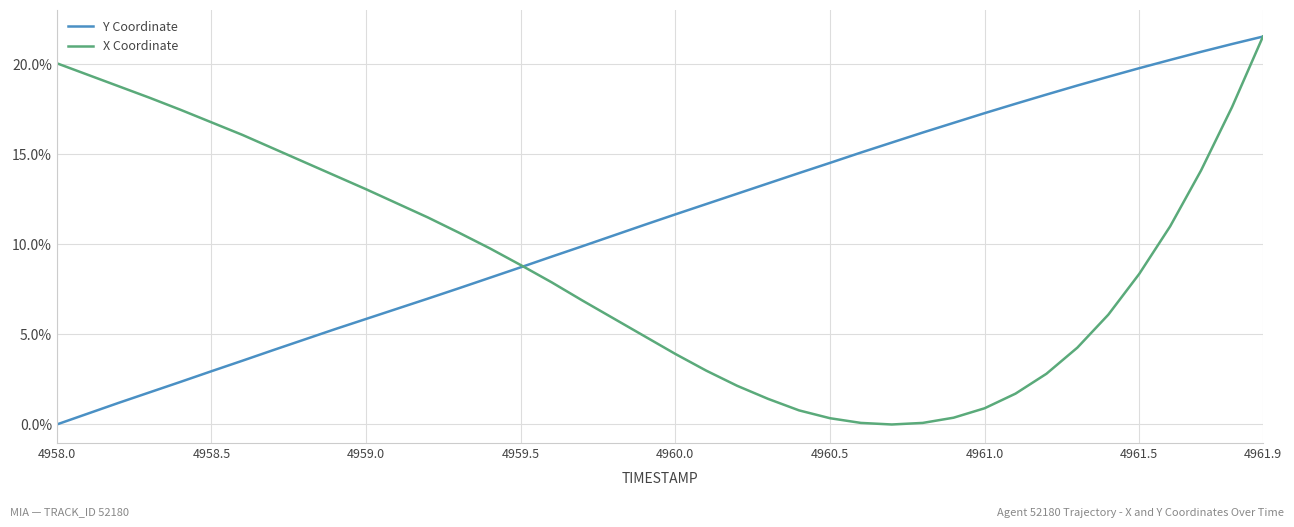

Rank the series by their average value, from highest to lowest.

Y Coordinate, X Coordinate